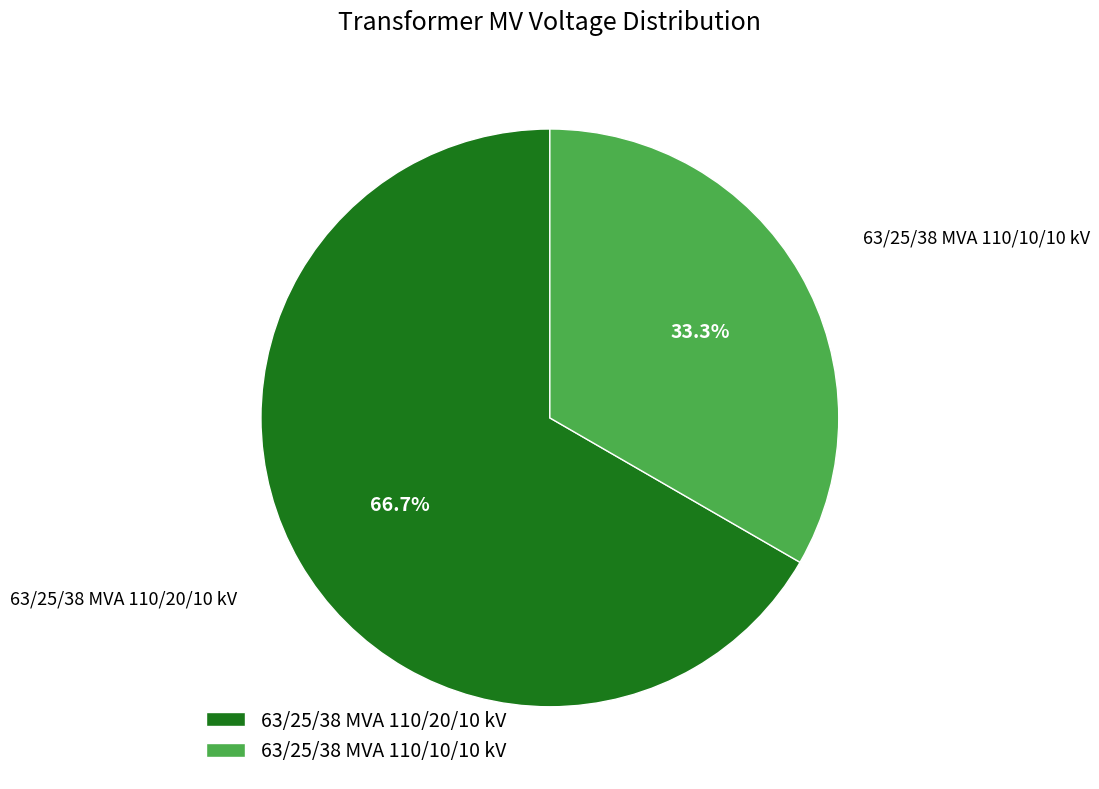

To the nearest percent, what portion does 63/25/38 MVA 110/10/10 kV represent?

33%